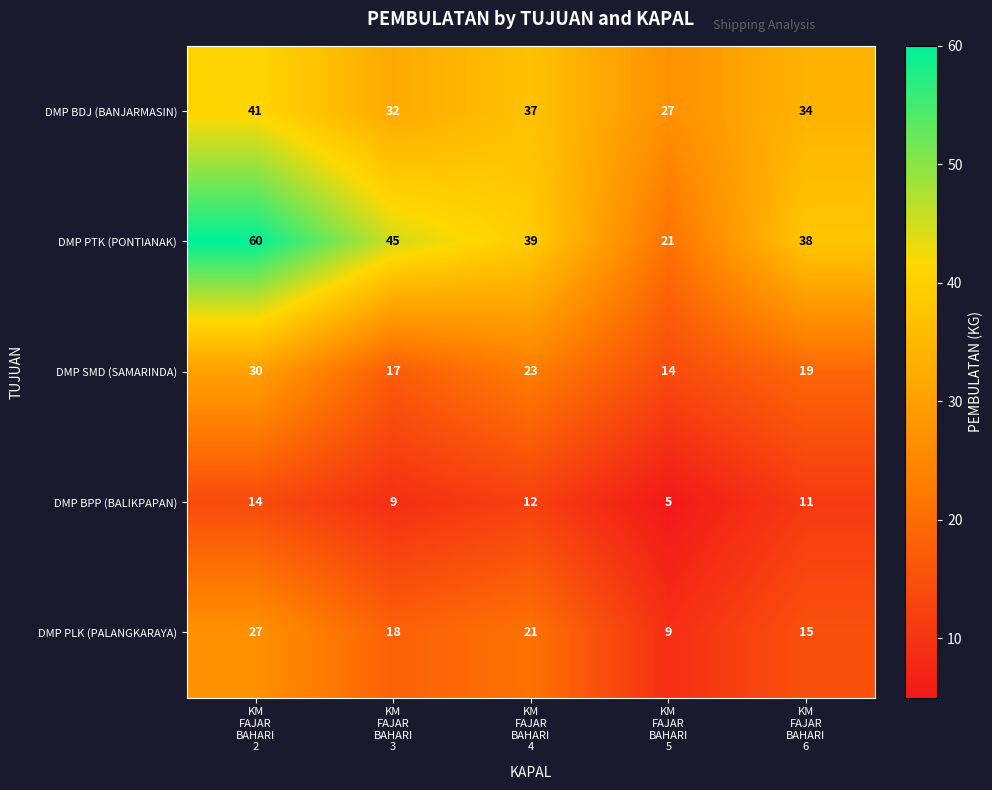

Rank the series by their maximum value, from highest to lowest.

DMP PTK (PONTIANAK), DMP BDJ (BANJARMASIN), DMP SMD (SAMARINDA), DMP PLK (PALANGKARAYA), DMP BPP (BALIKPAPAN)